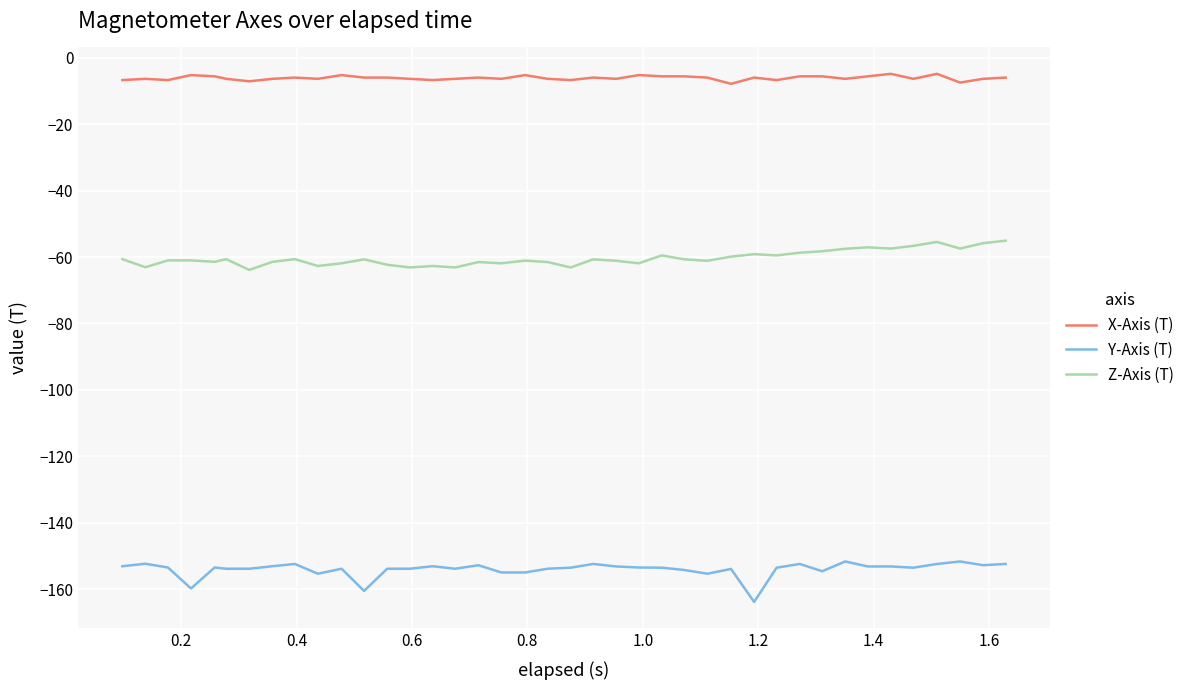

Which series has the largest total across all categories?

X-Axis (T)